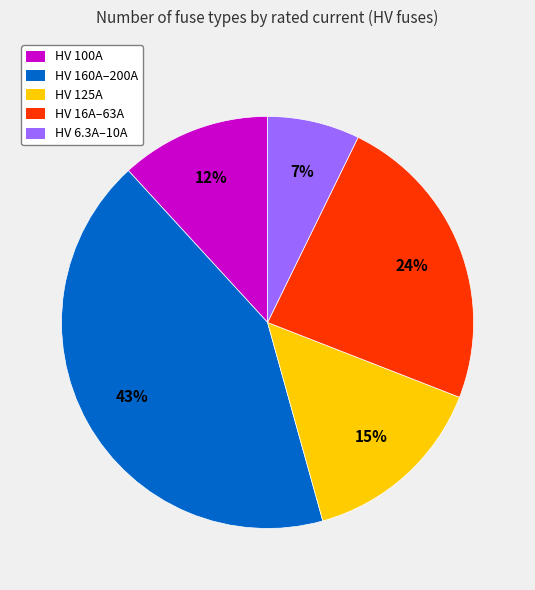

Is there any slice that represents more than half of the pie?

No